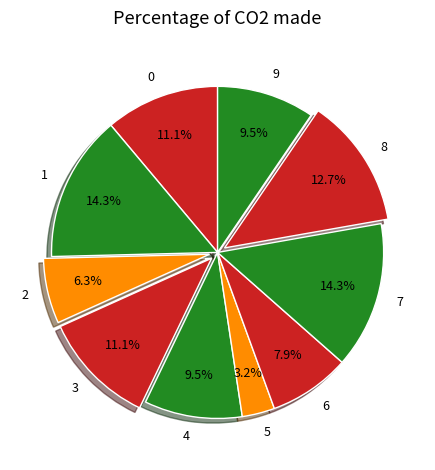

Which has a higher value, 2 or 7?

7